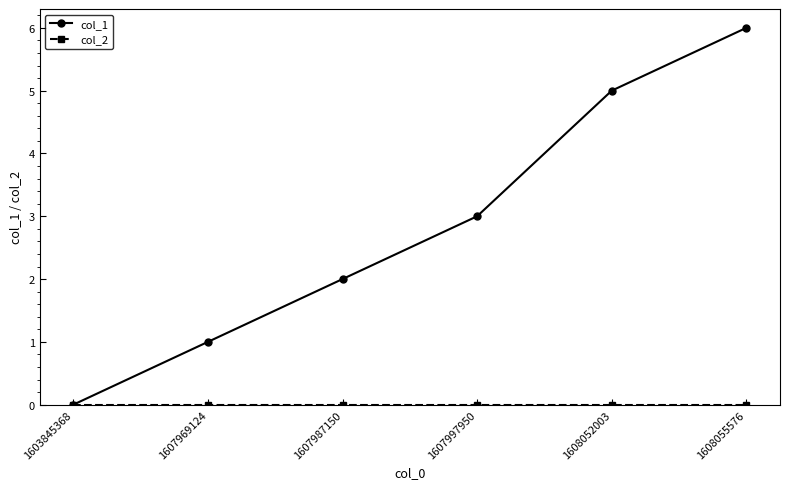

What is the spread (max minus min) of values at 1607969124?

1